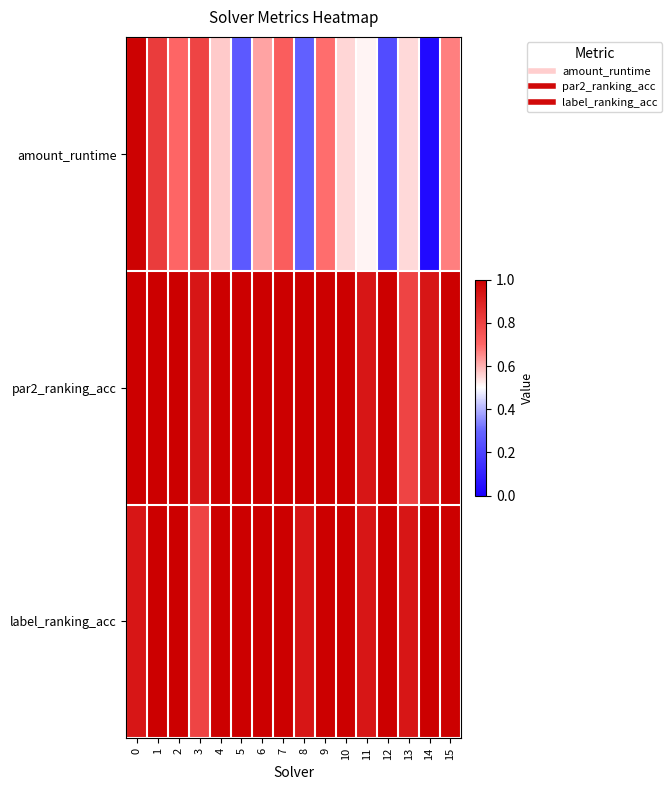

Which category has the lowest value across all series?

14